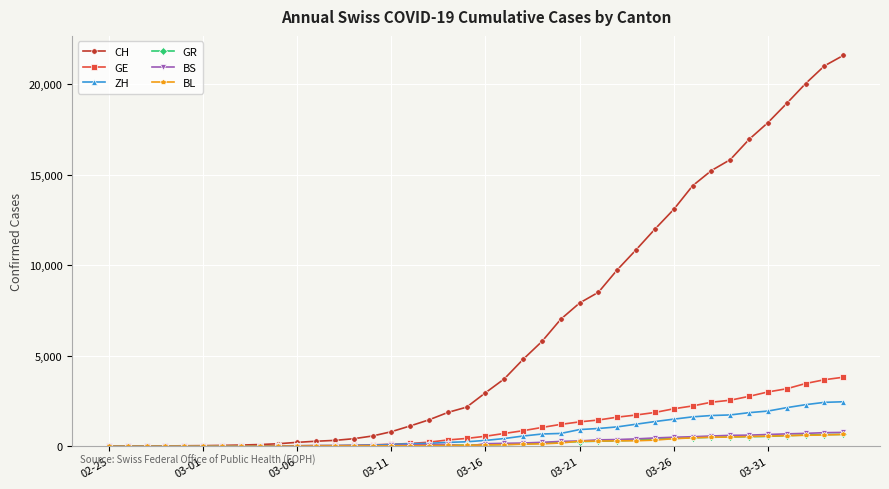

Which series has the widest spread of values?

CH